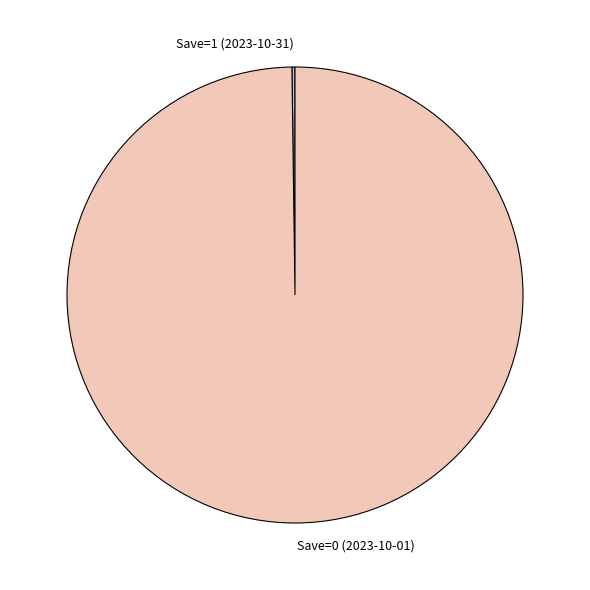

The Save=0 (2023-10-01) slice represents 100% of the pie. True or false?

True